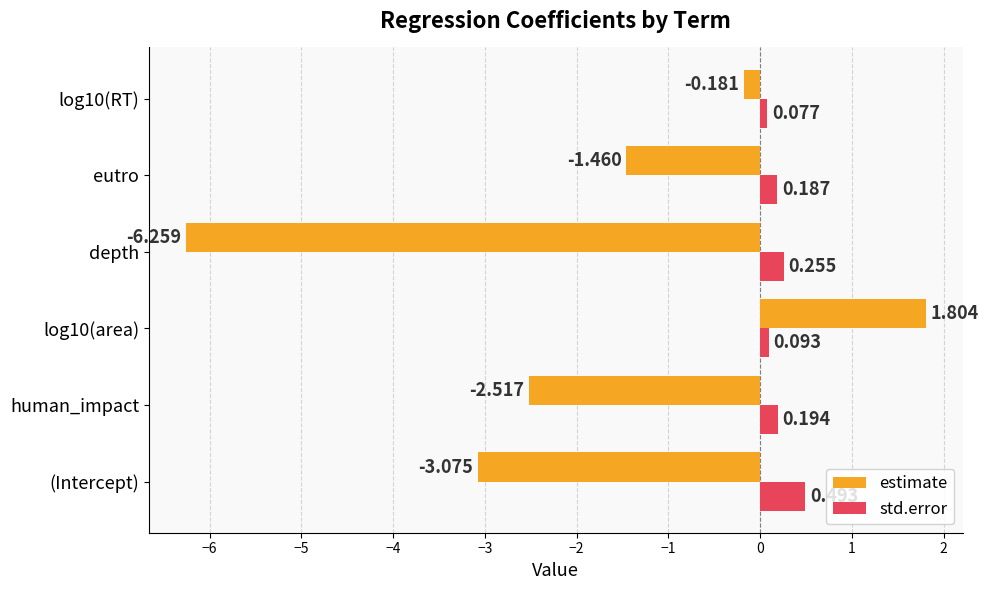

At which label does estimate reach its peak?

log10(area)